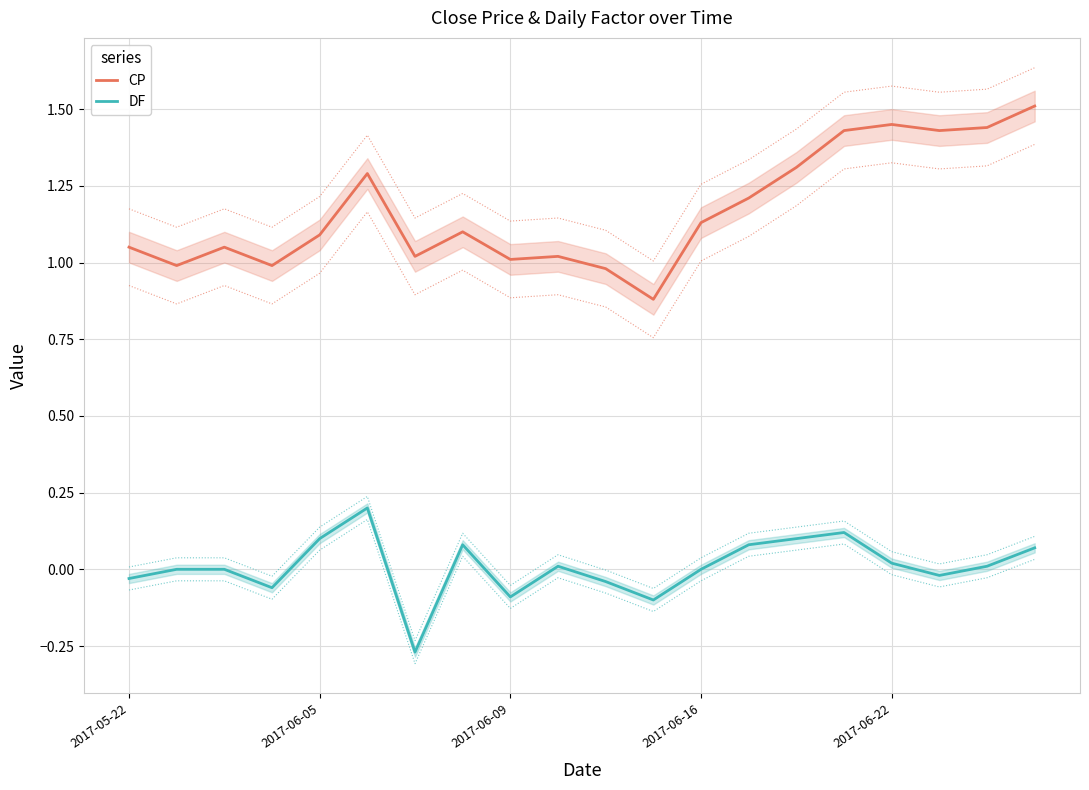

In CP, how many points are lower than both neighbors (excluding endpoints)?

6